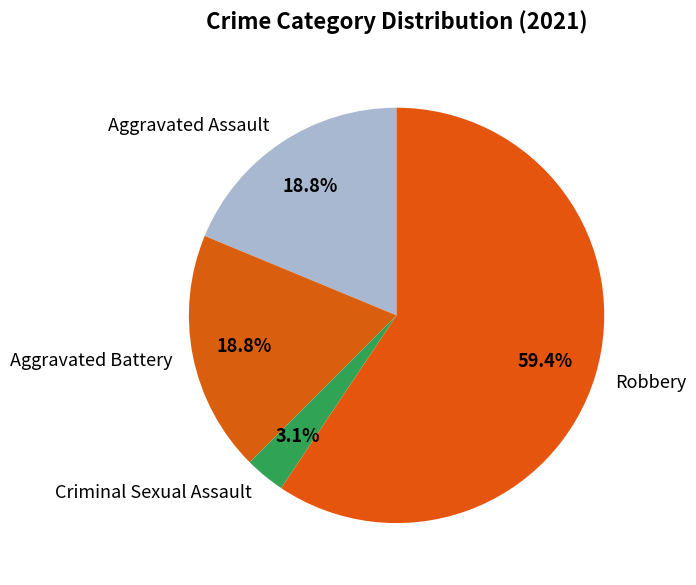

True or false: Robbery accounts for 59% of the total.

True